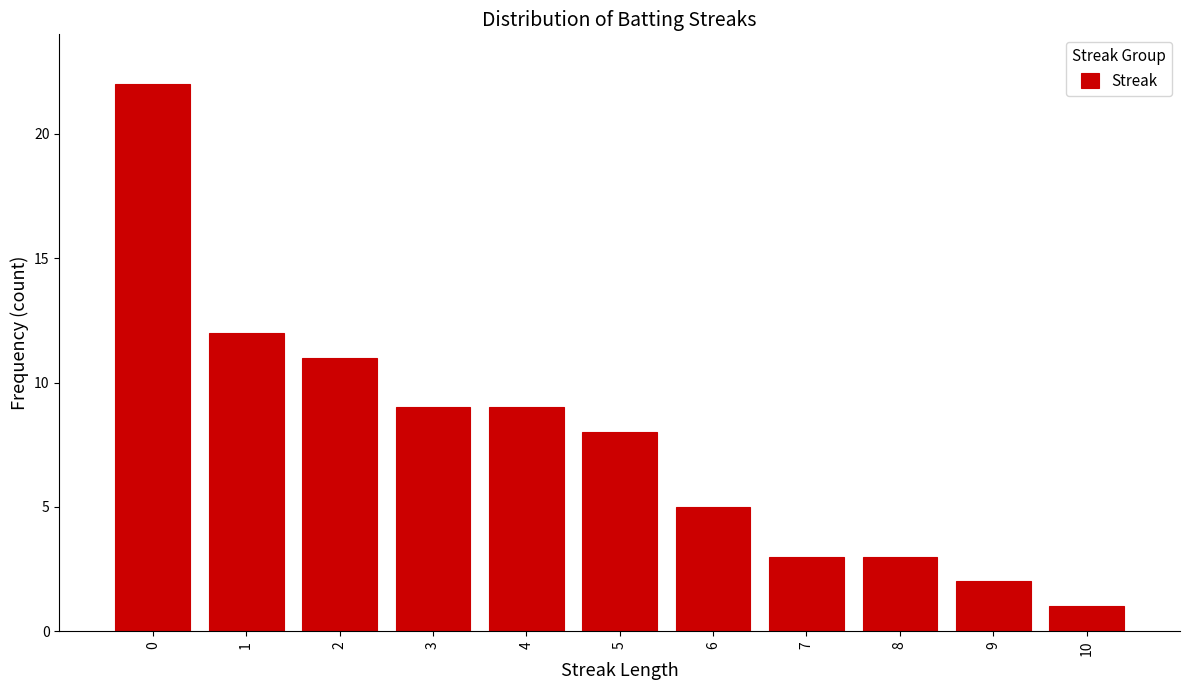

How tall is the bar that spans 6.5 to 7.5 on the x-axis? The values are not printed on the chart, so give them approximately, as read against the axis.

3